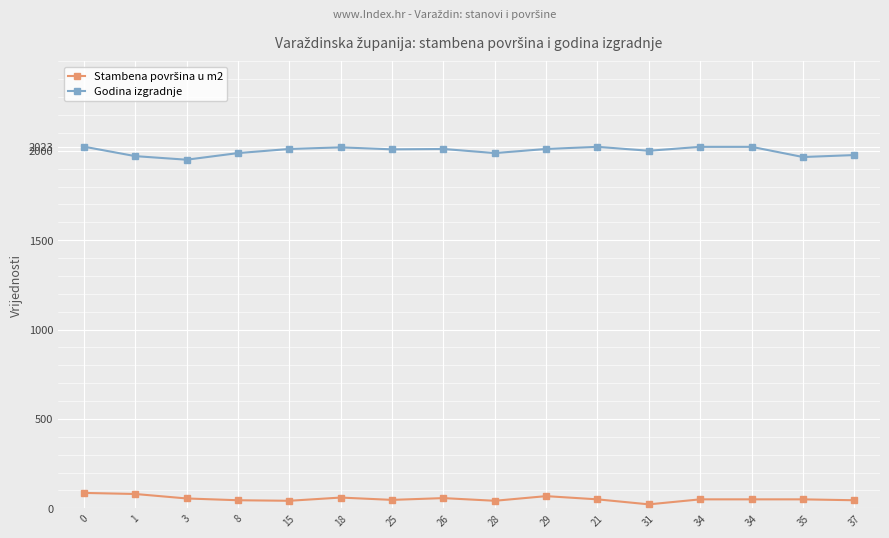

Is this an area chart (filled region under the line)?

No